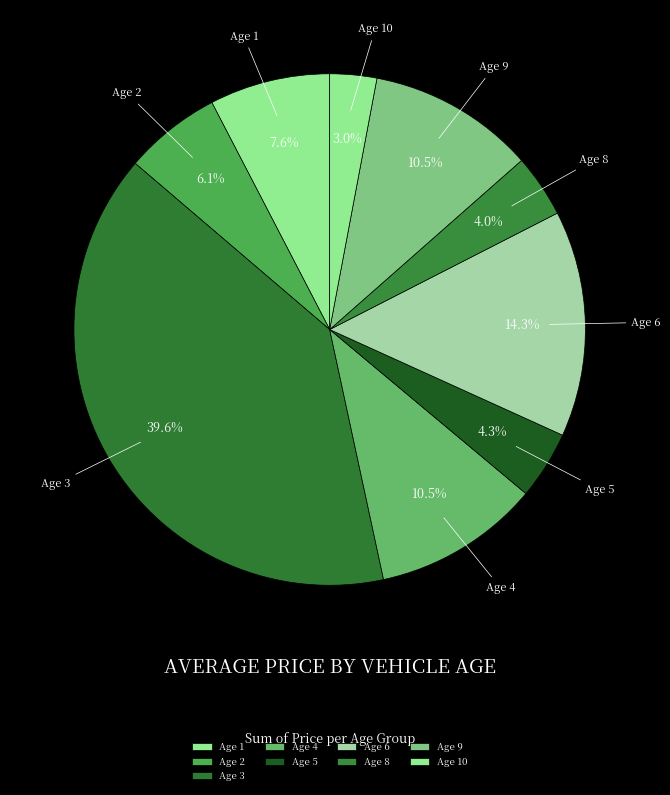

What is the largest slice in the pie chart?

Age 3